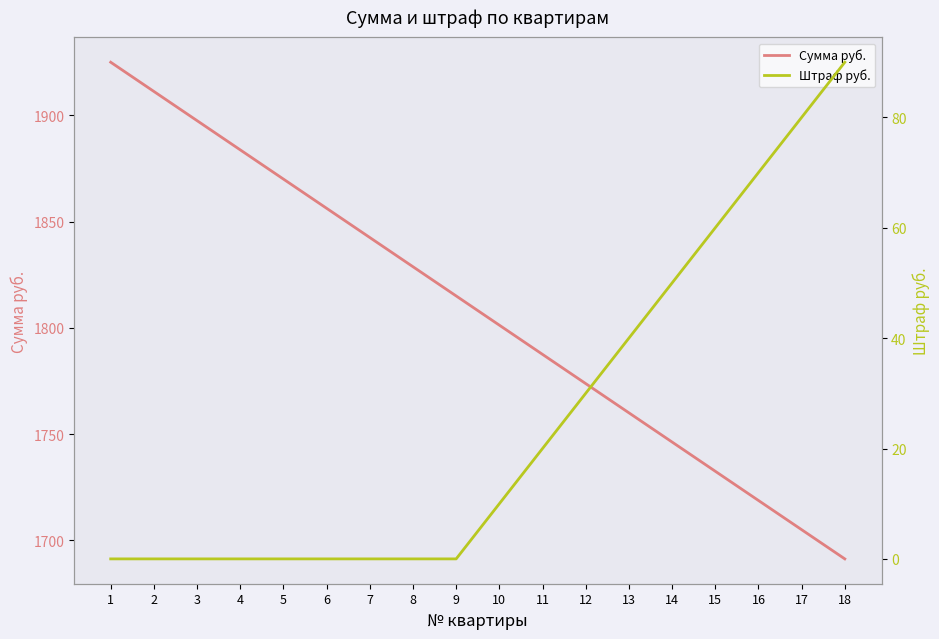

How many data points in Штраф руб. are less than 10?

9